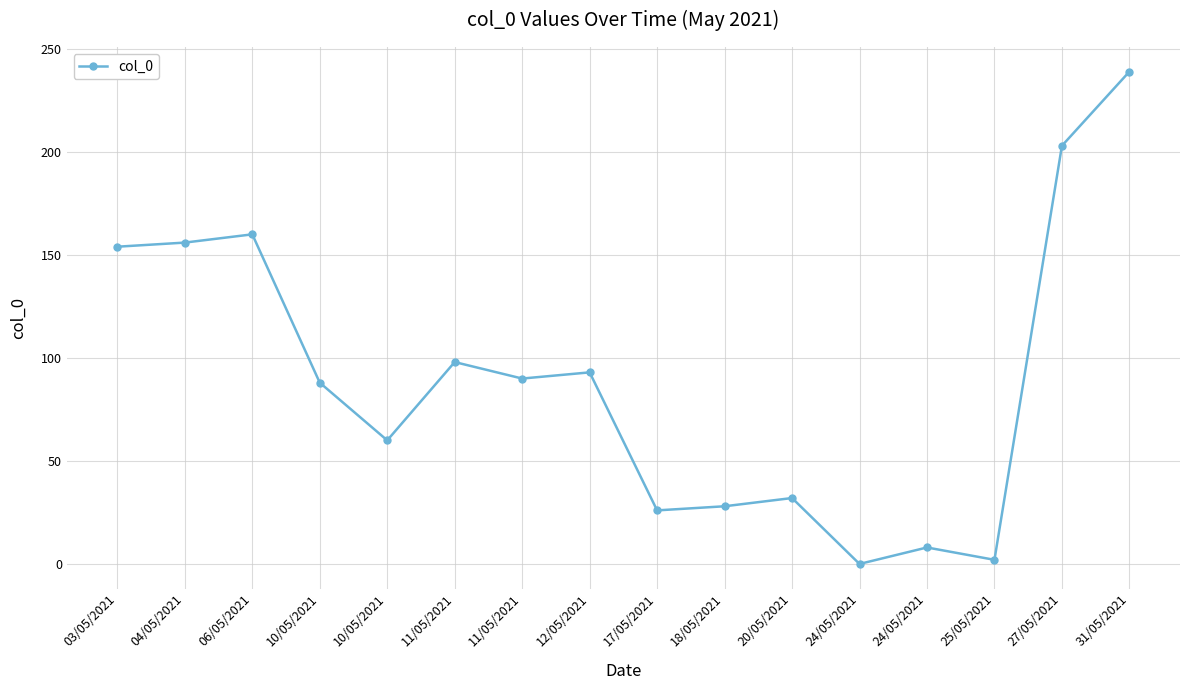

What is the average value?

90